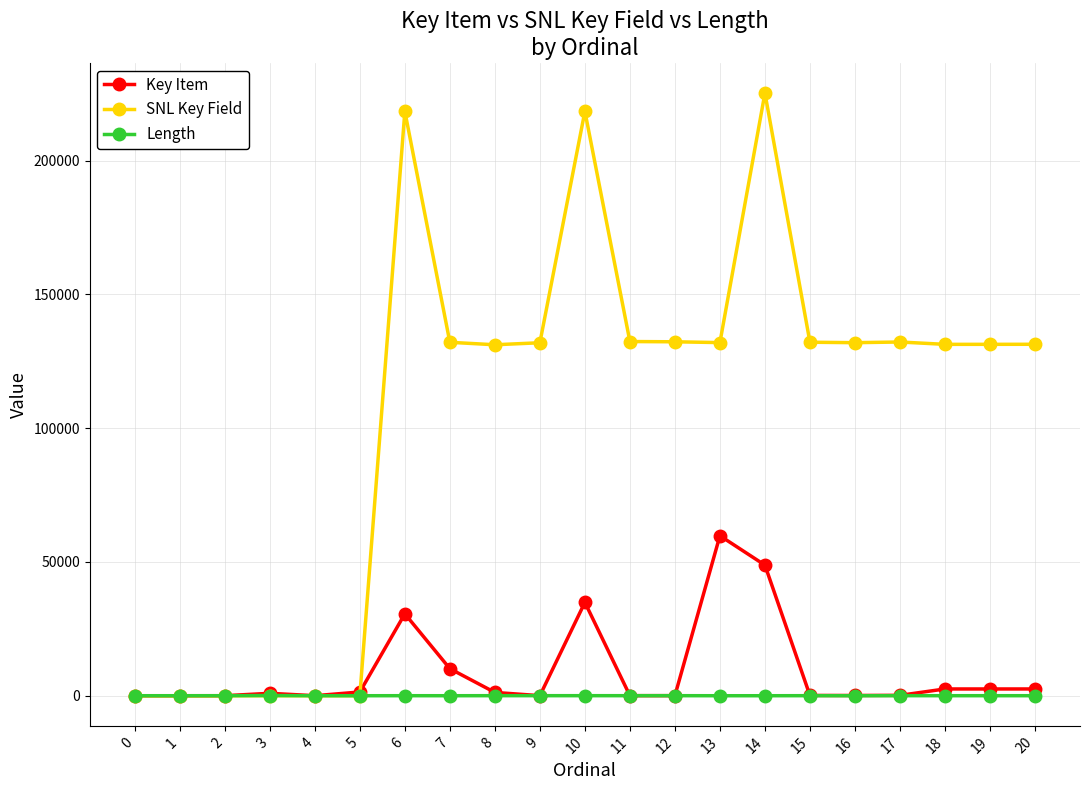

Which series has the largest total across all categories?

SNL Key Field